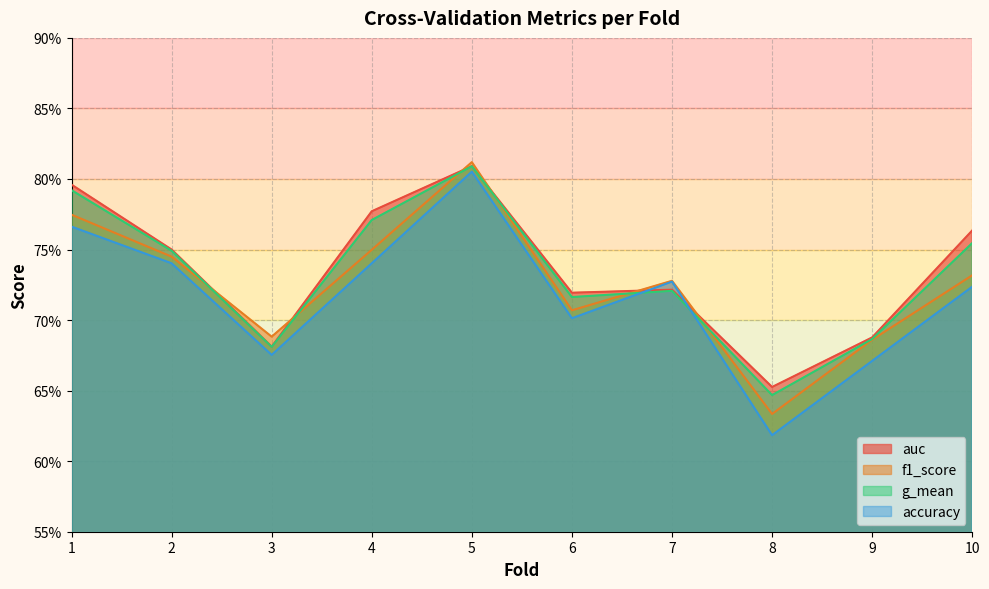

What is the total value across all series at 1?

3.1